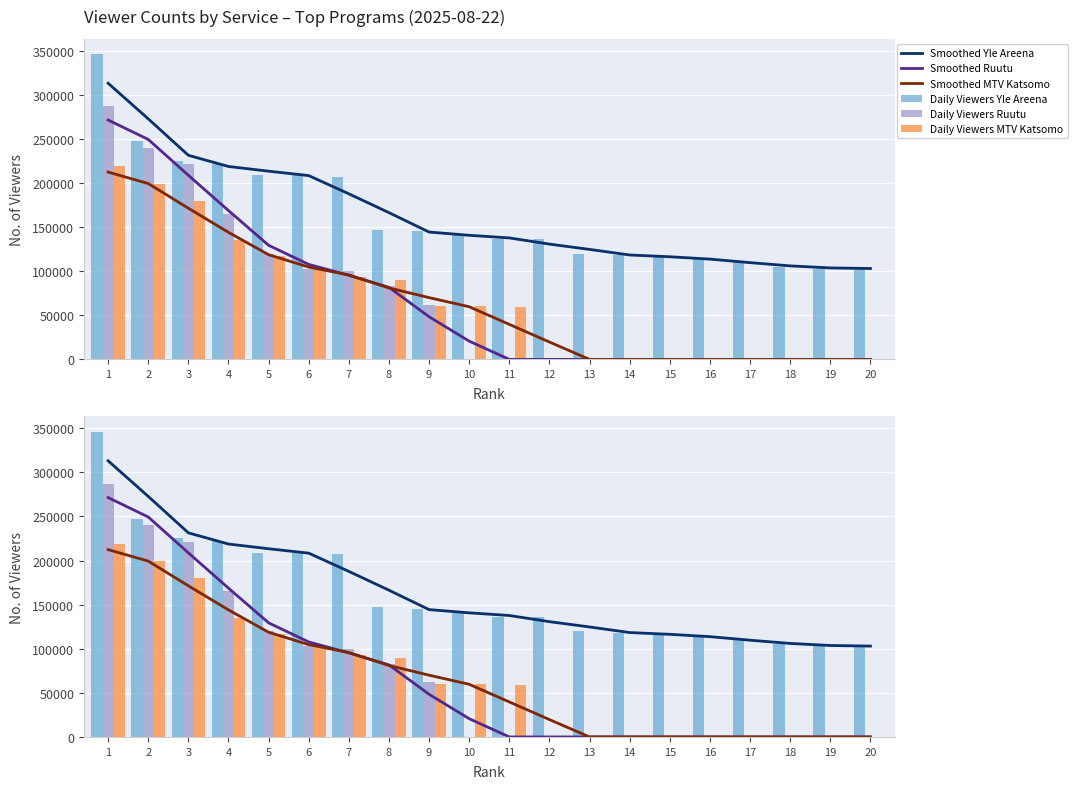

What are all the series names shown in the legend?

Smoothed Yle Areena, Smoothed Ruutu, Smoothed MTV Katsomo, Daily Viewers Yle Areena, Daily Viewers Ruutu, Daily Viewers MTV Katsomo